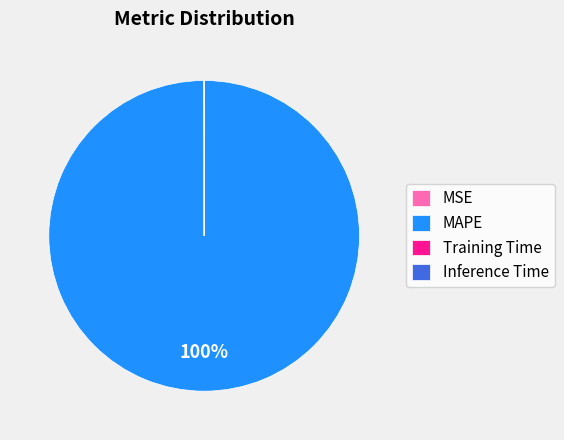

Does any single category account for the majority?

Yes